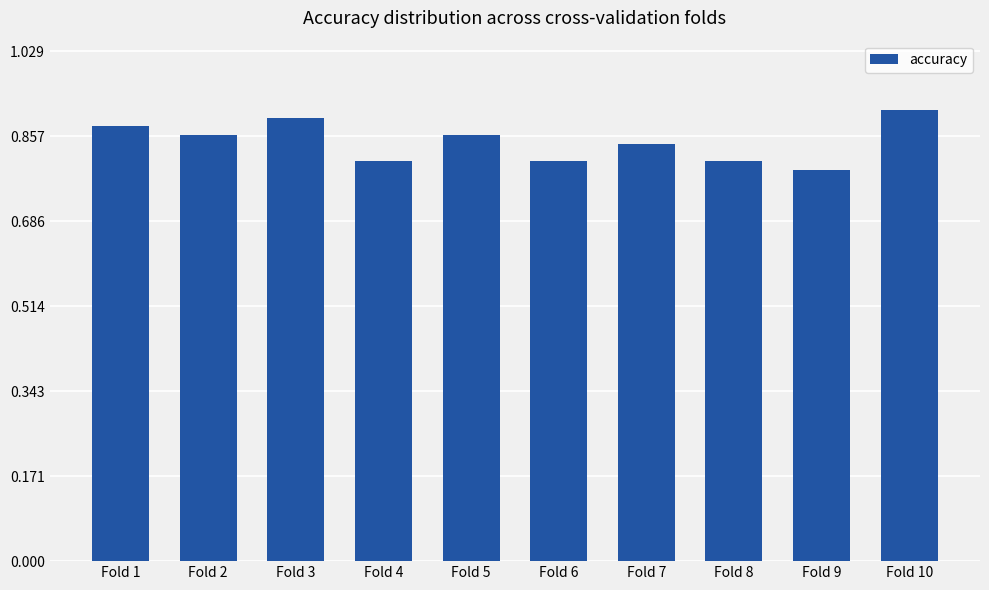

What is the sum of all values?

8.5